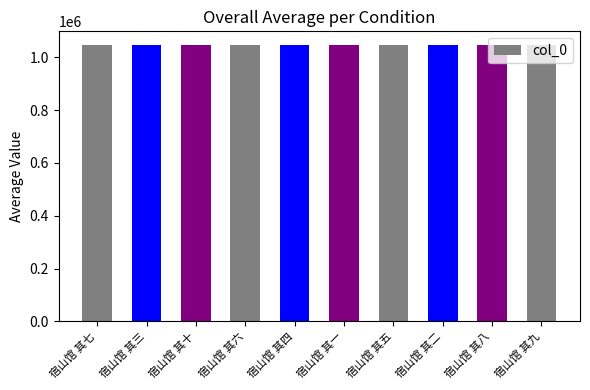

Approximately how many times larger is the value at 宿山馆 其六 compared to 宿山馆 其五?

1.0